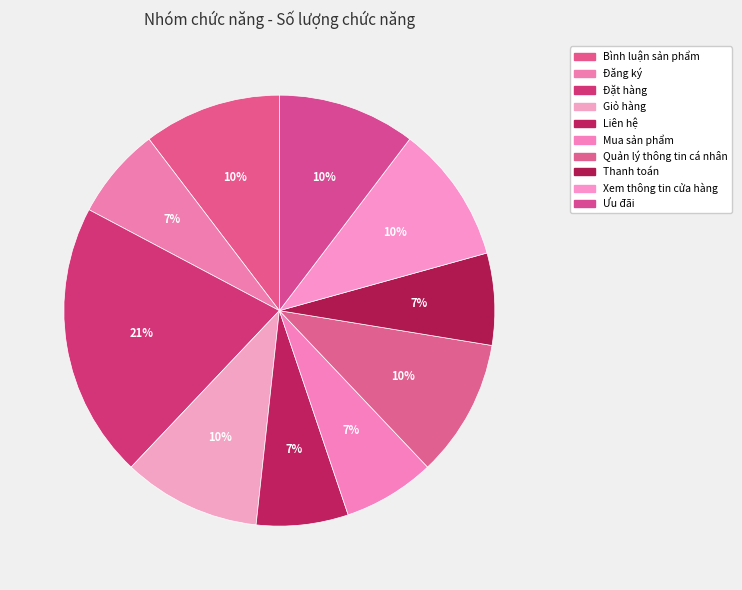

How many slices are in this pie chart?

10